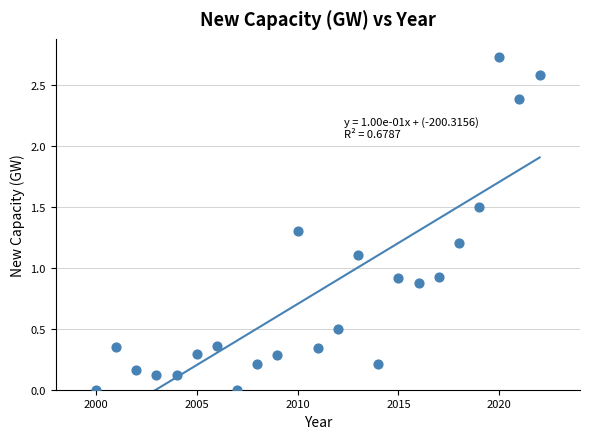

What is the range of Y values (max minus min)?

2.7